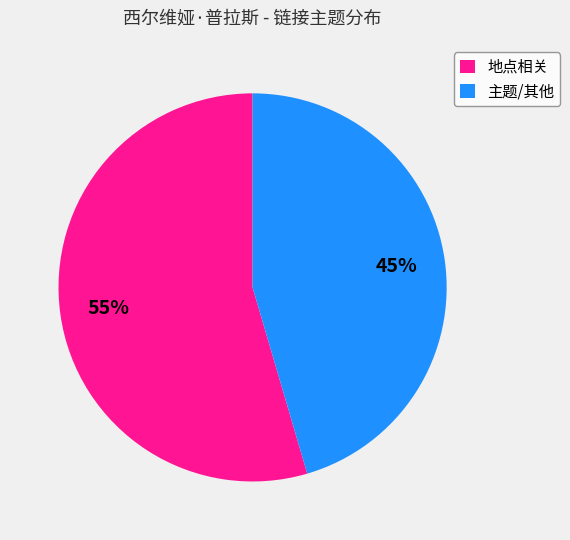

What is the largest slice in the pie chart?

地点相关